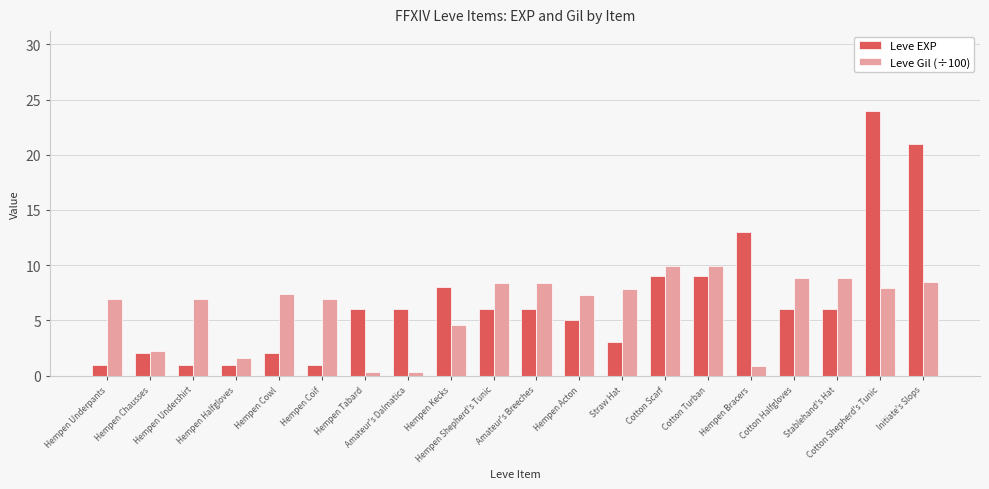

What is the sum of all Leve EXP values?

136.0